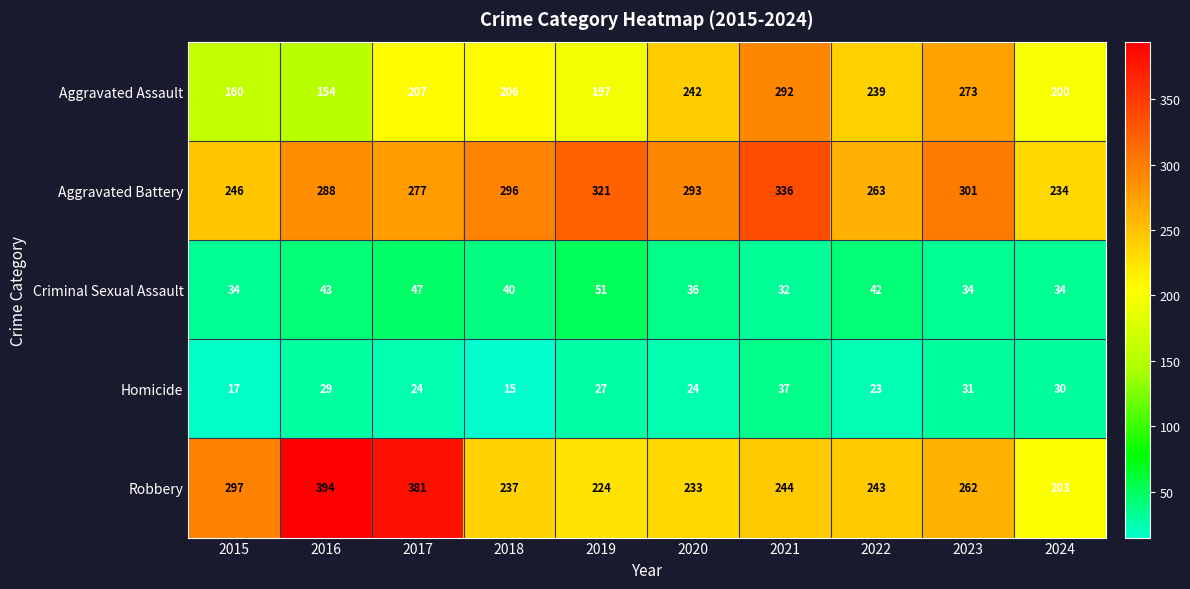

Between 2018 and 2019, which series saw the biggest shift?

Aggravated Battery